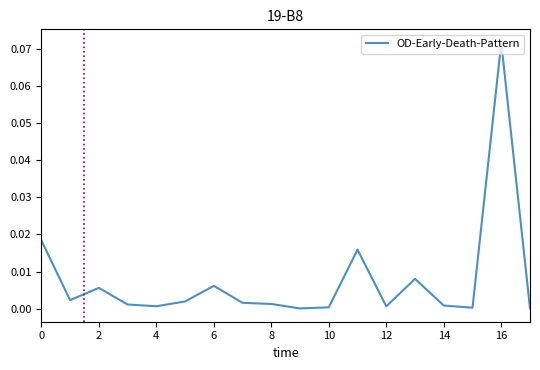

Is this an area chart (filled region under the line)?

No